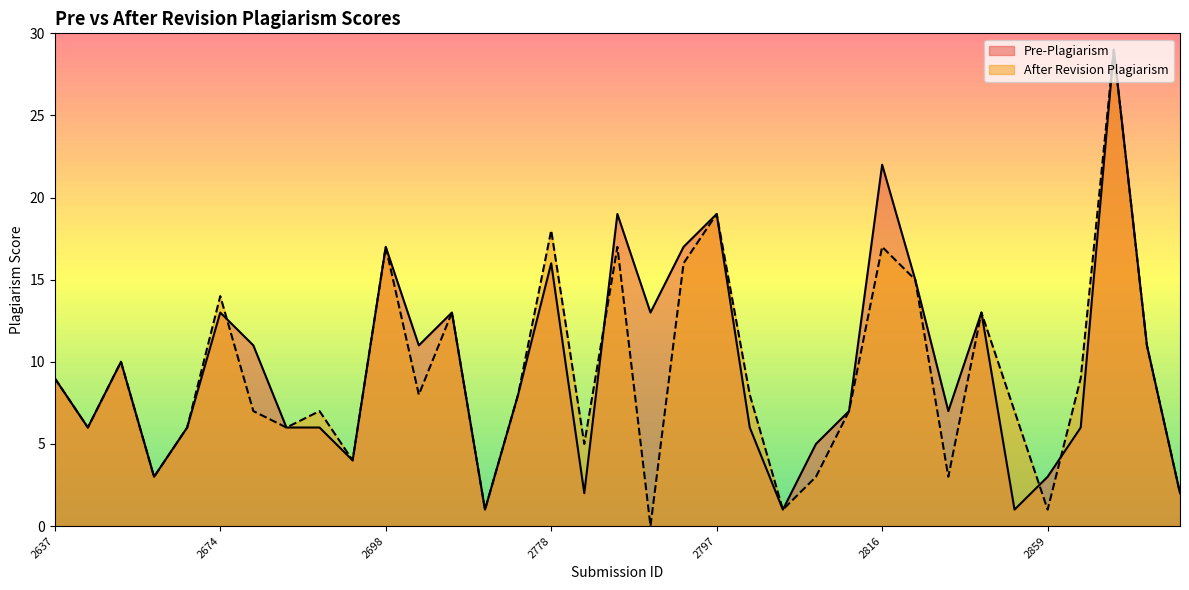

Which has a higher value, 2674 or 2782?

2674